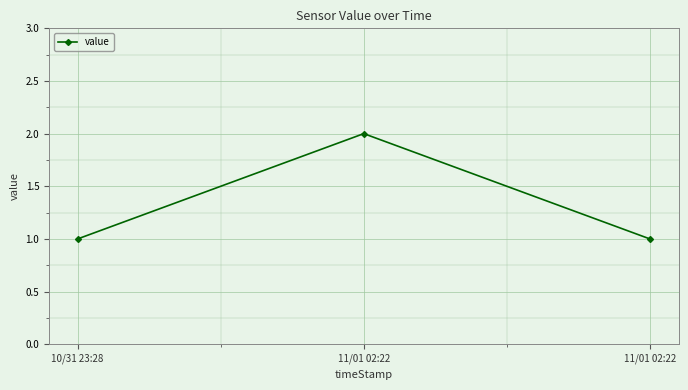

What is the approximate value at 10/31 23:28?

1